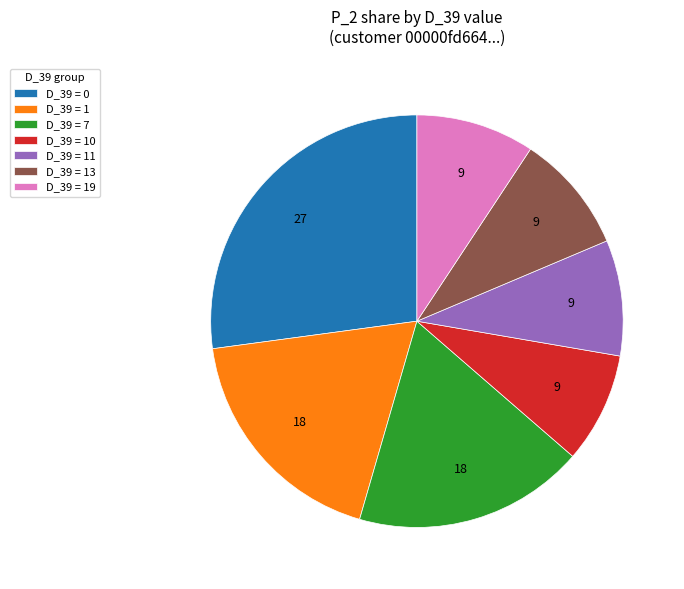

How many slices are in this pie chart?

7